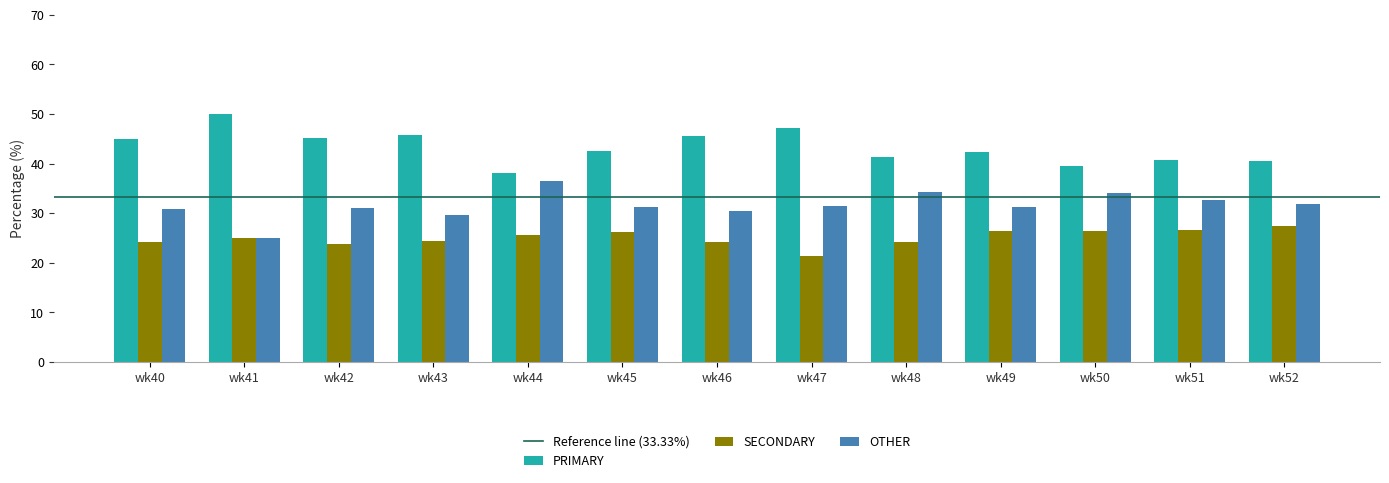

What is the difference between the highest and lowest values at wk48?

17.2